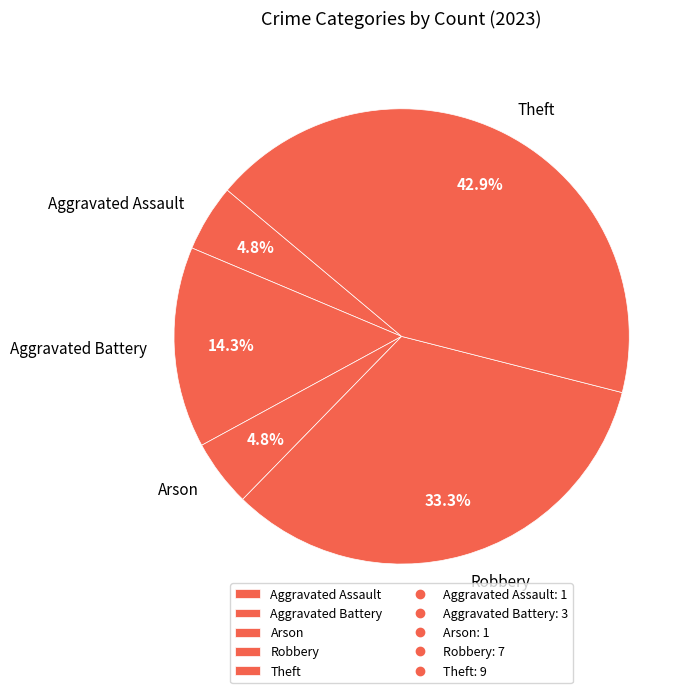

Which has a higher value, Aggravated Battery or Theft?

Theft